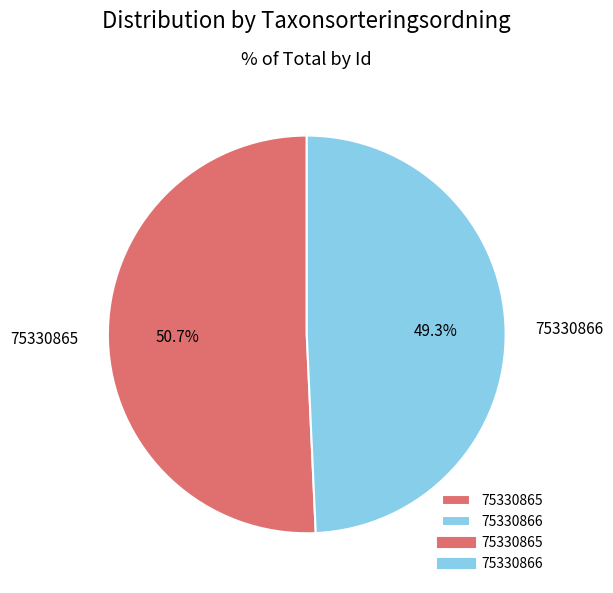

What percentage is the 75330865 slice, to the nearest percent?

51%